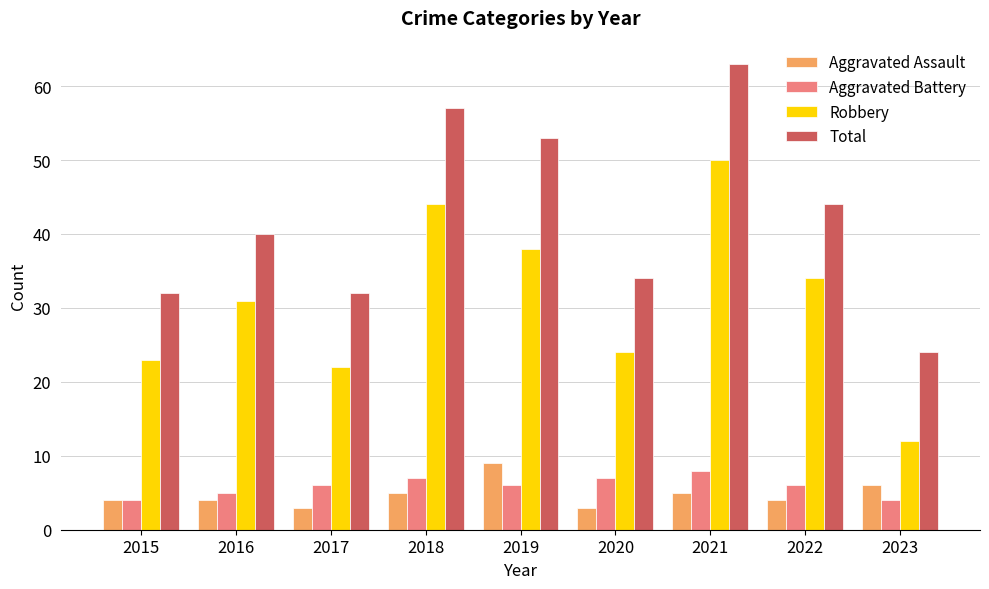

At 2016, list the series in order from largest to smallest.

Total, Robbery, Aggravated Battery, Aggravated Assault